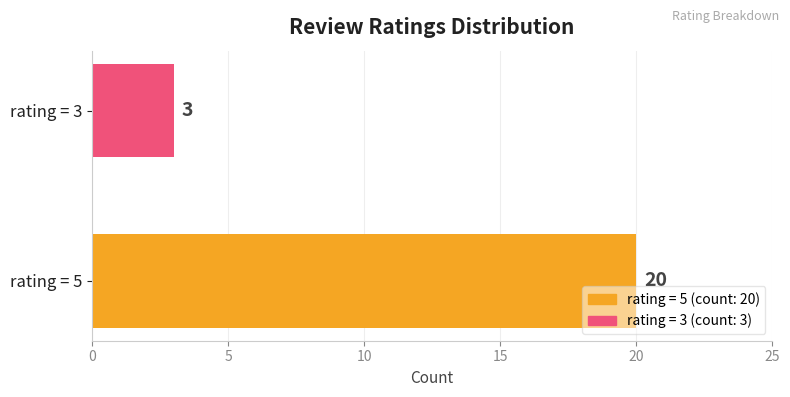

Are the bars horizontal?

Yes